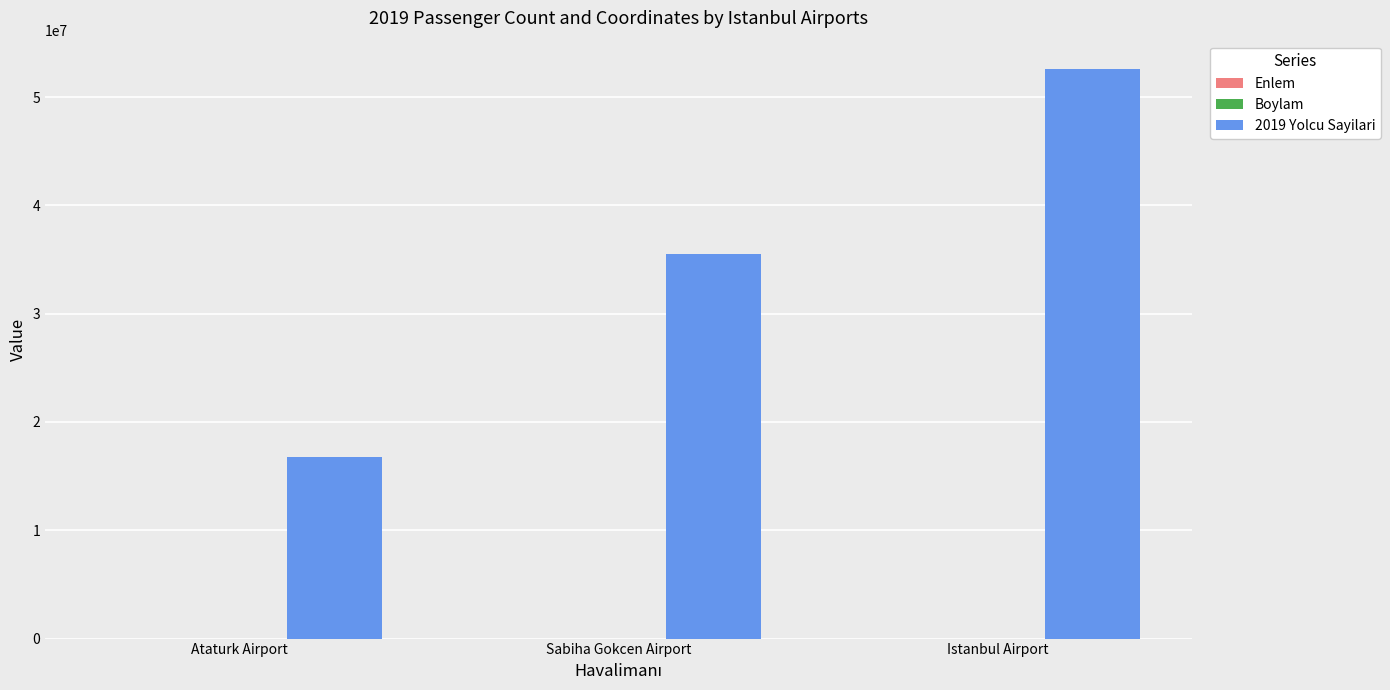

How many categories are shown in the chart?

3